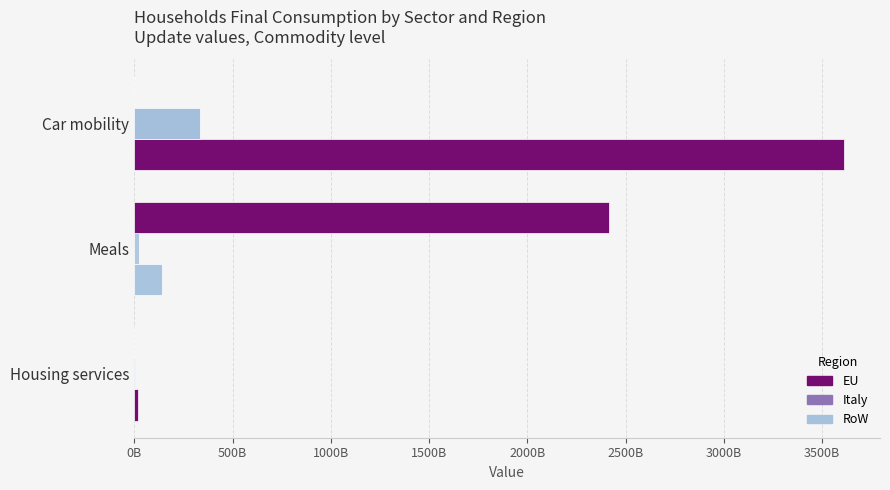

What are all the series names shown in the legend?

EU, Italy, RoW